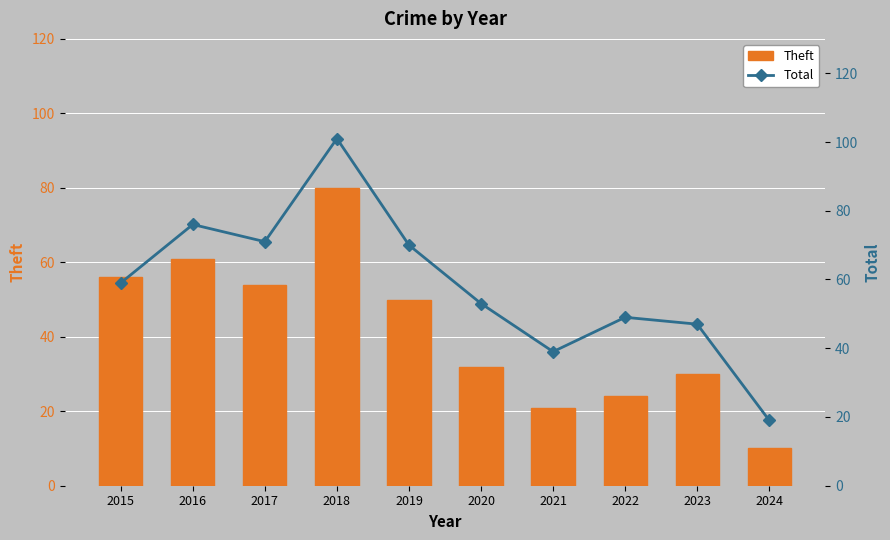

Is it true that Total equals 16 at 2023?

False